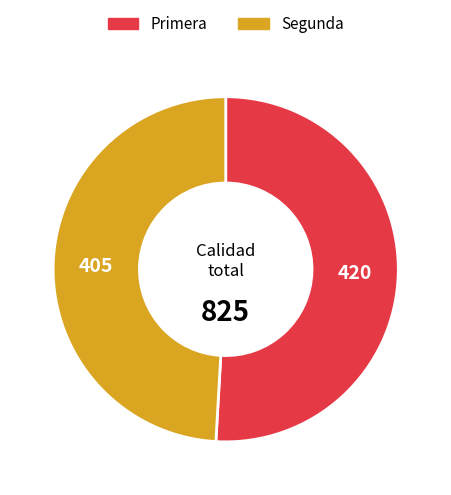

Combined, do Segunda and Primera account for over 50%?

Yes